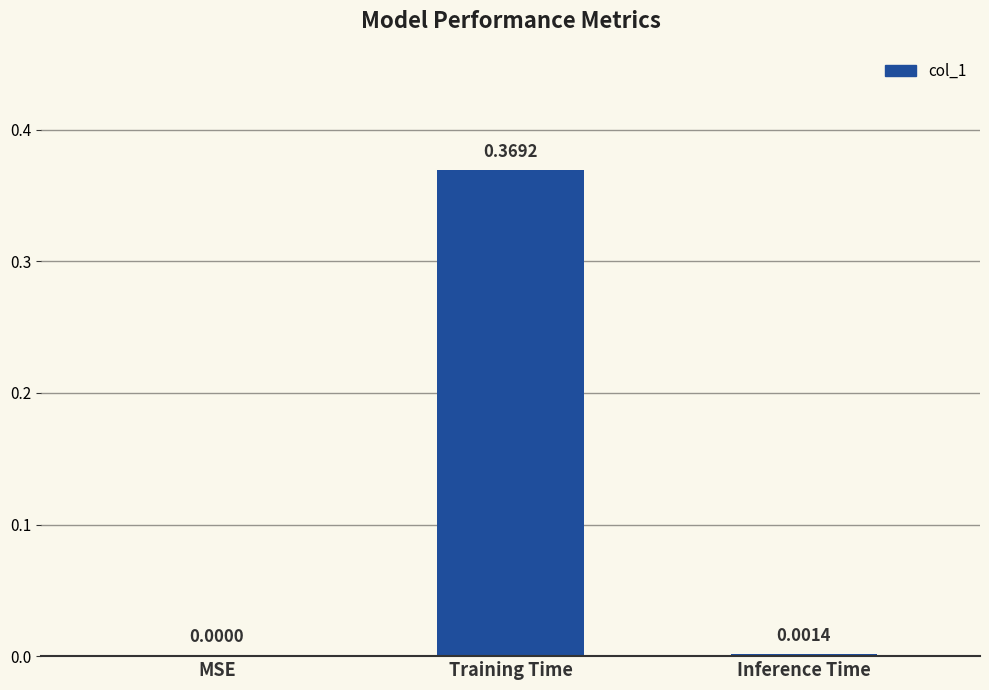

Are the bars horizontal?

No